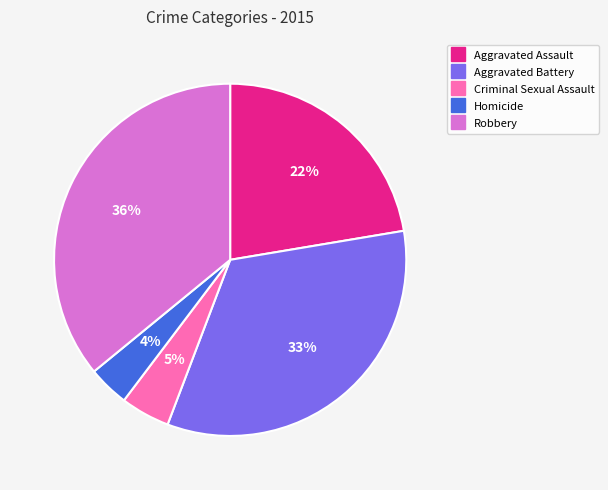

To the nearest percent, what is the difference between the Aggravated Battery and Robbery slice percentages?

3%